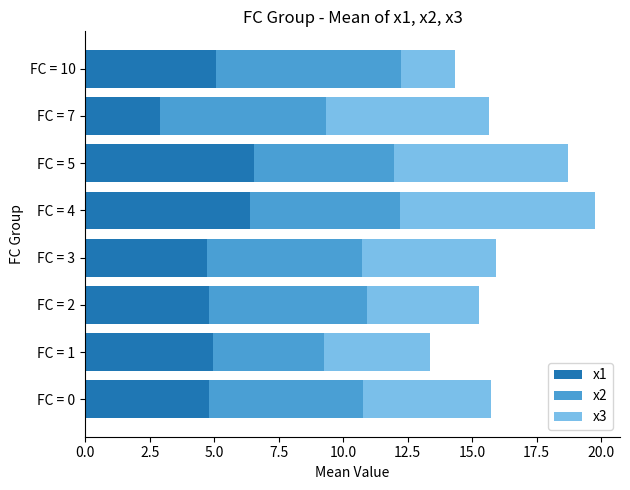

What is the maximum value for x1?

6.5